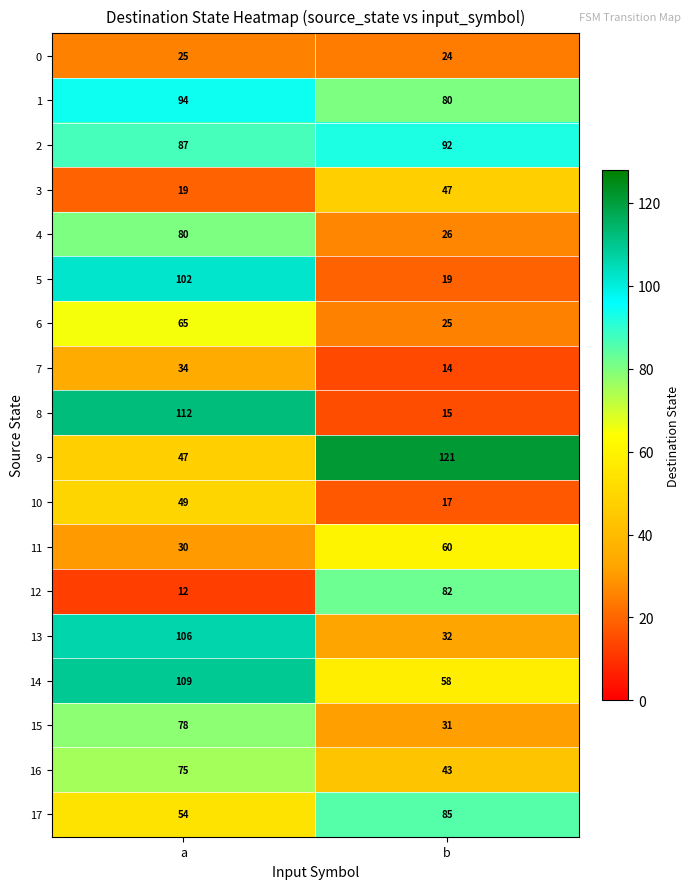

What is the spread (max minus min) of values at b?

107